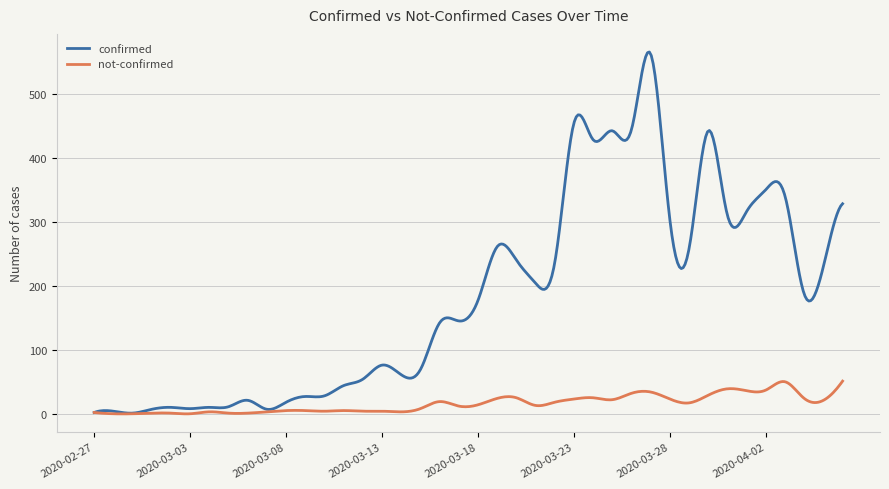

Which series has the widest spread of values?

confirmed